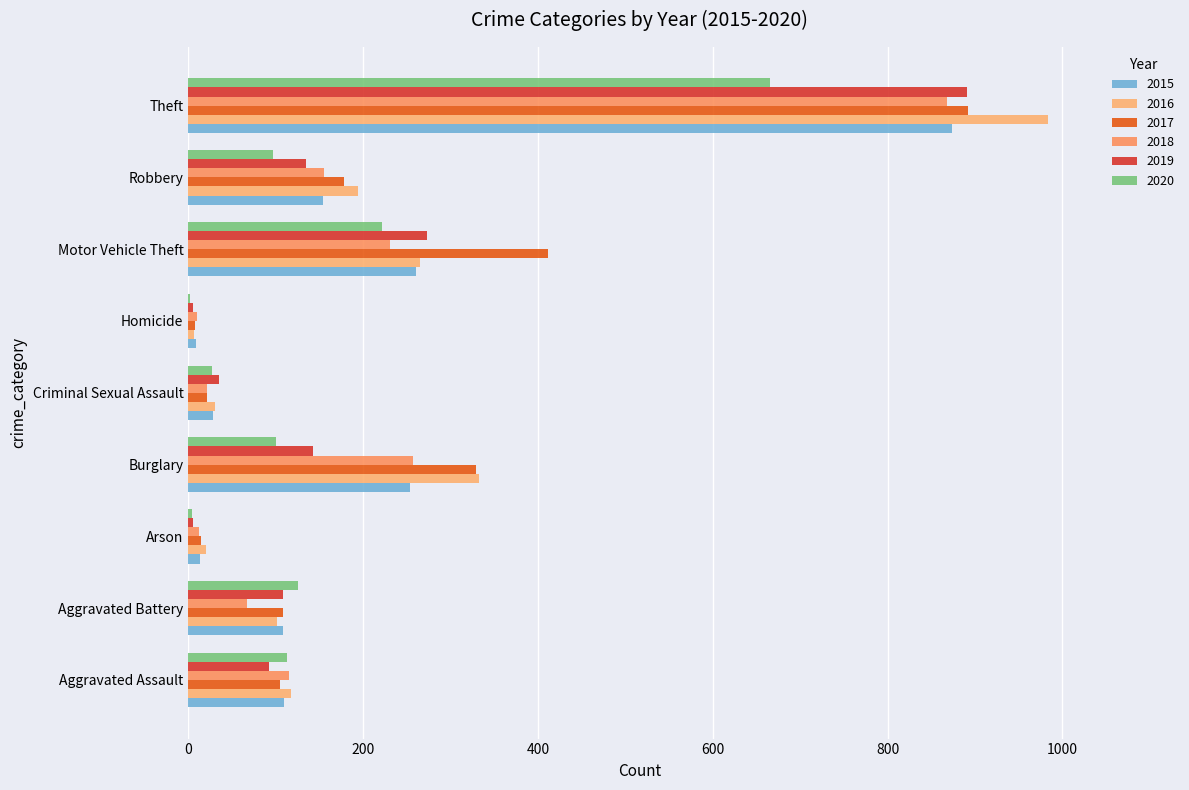

What is the highest value of the 2016 series?

984